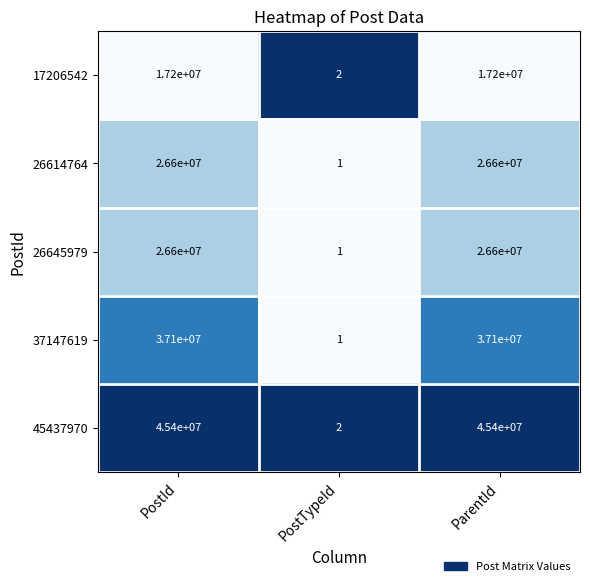

Is the value of 17206542 at PostTypeId greater than the value of 37147619 at PostId?

No